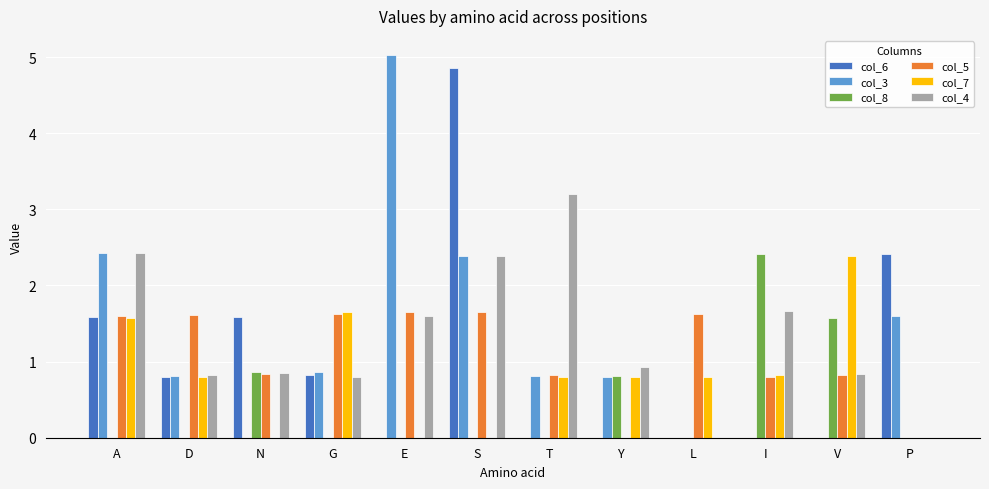

Which series has the largest total across all categories?

col_4